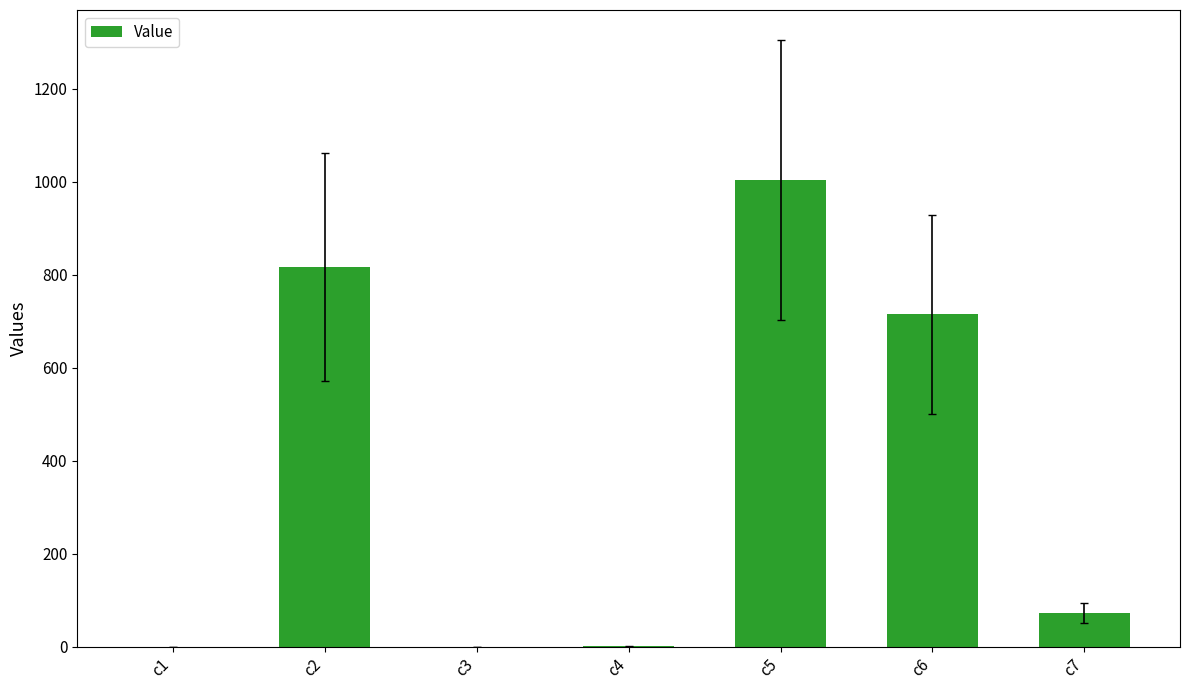

Is it true that the value at c2 is 816.8?

True